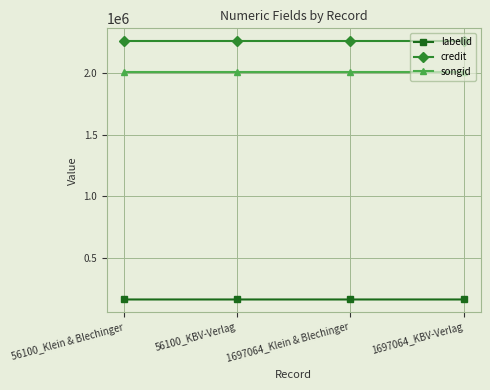

True or false: labelid and songid intersect in this chart.

False